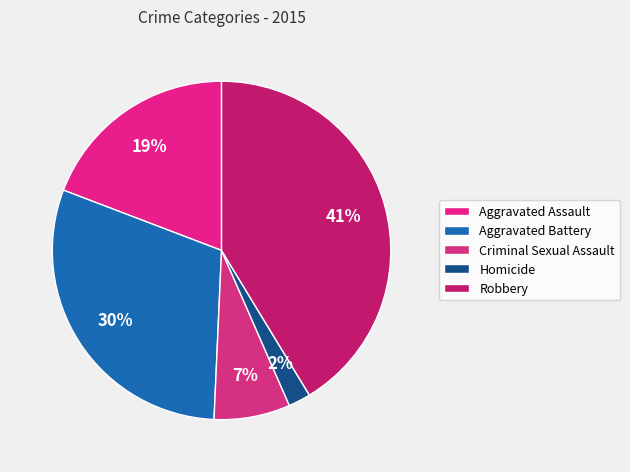

What is the total percentage of Robbery and Homicide?

43.4%